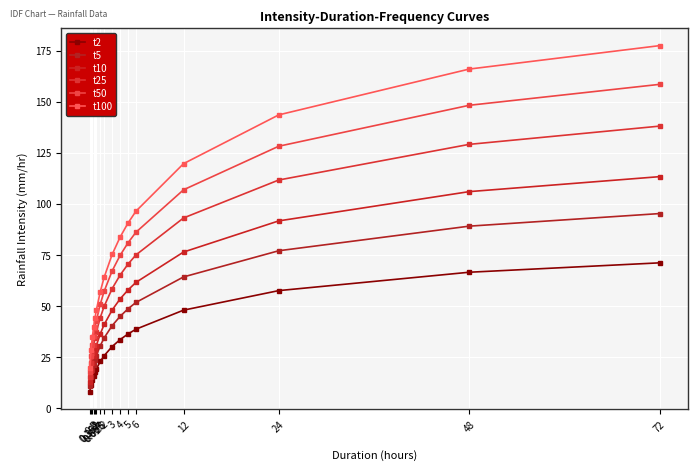

Read the t50 value at 0.5.

31.0